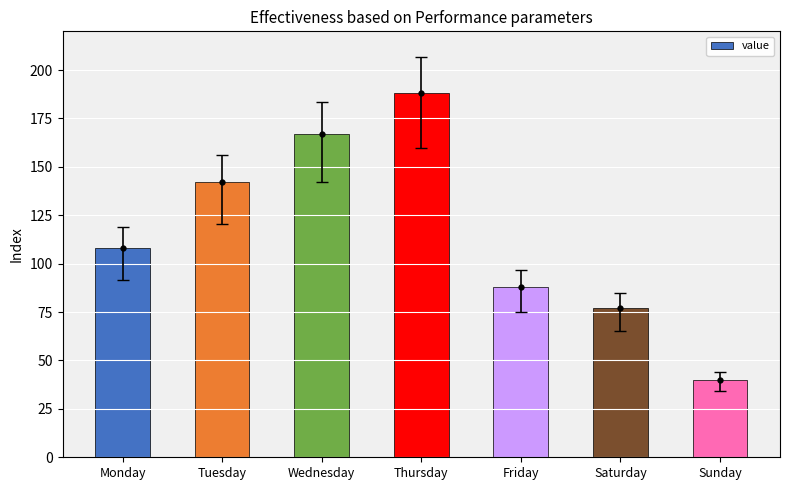

What is the smallest value displayed?

40